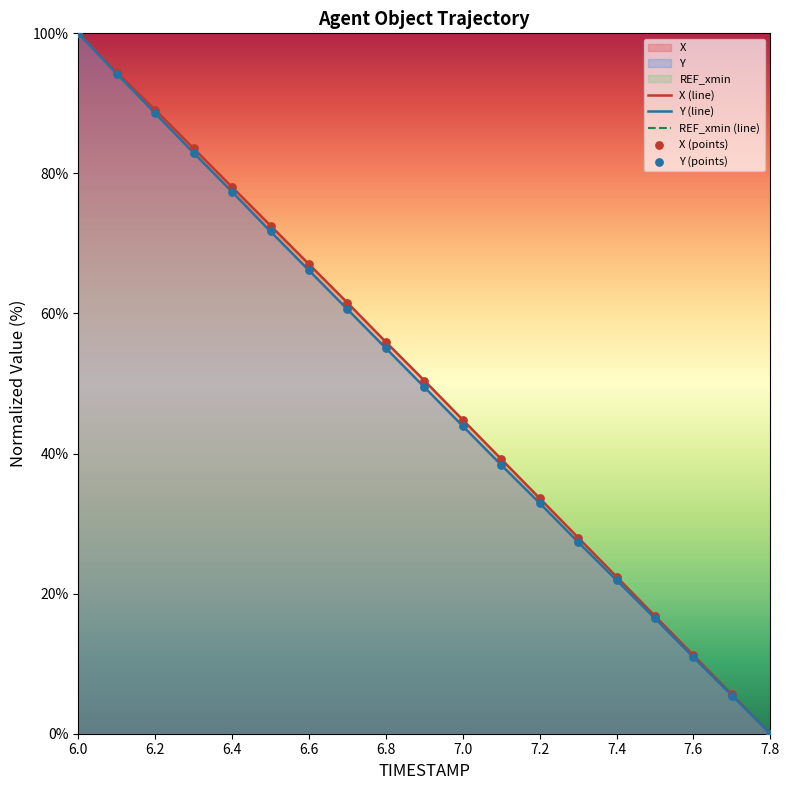

At how many categories does at least one series exceed -255?

19